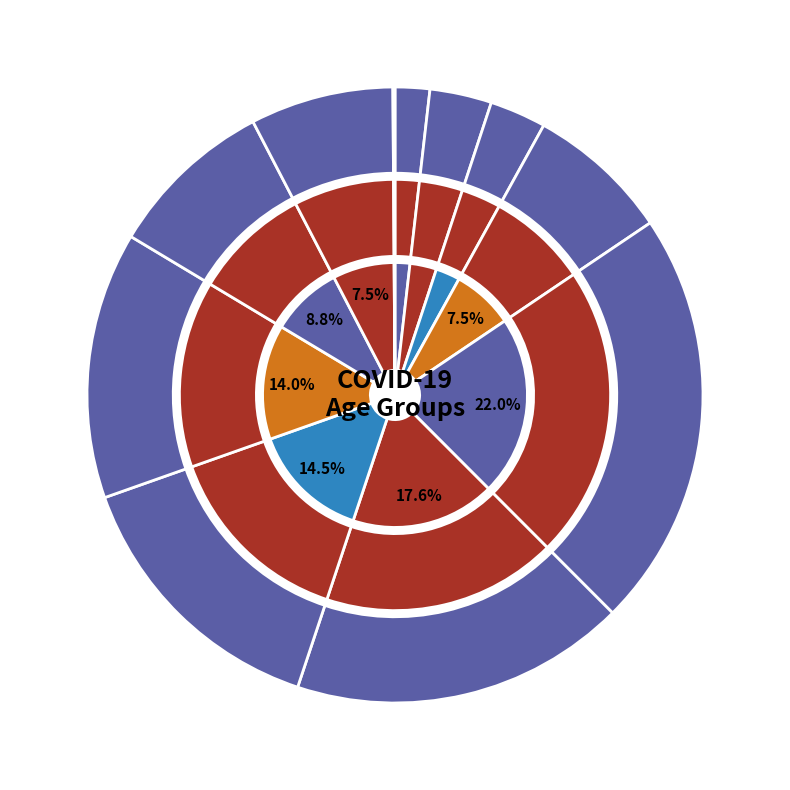

True or false: Unknown accounts for 0% of the total.

True